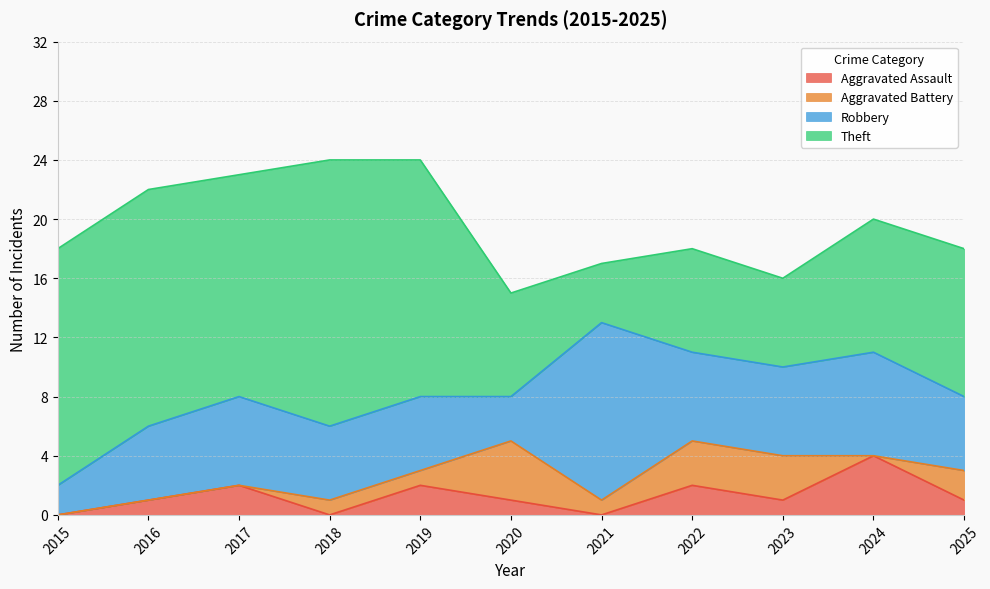

True or false: Aggravated Assault has a value of 2 at 2021.

False